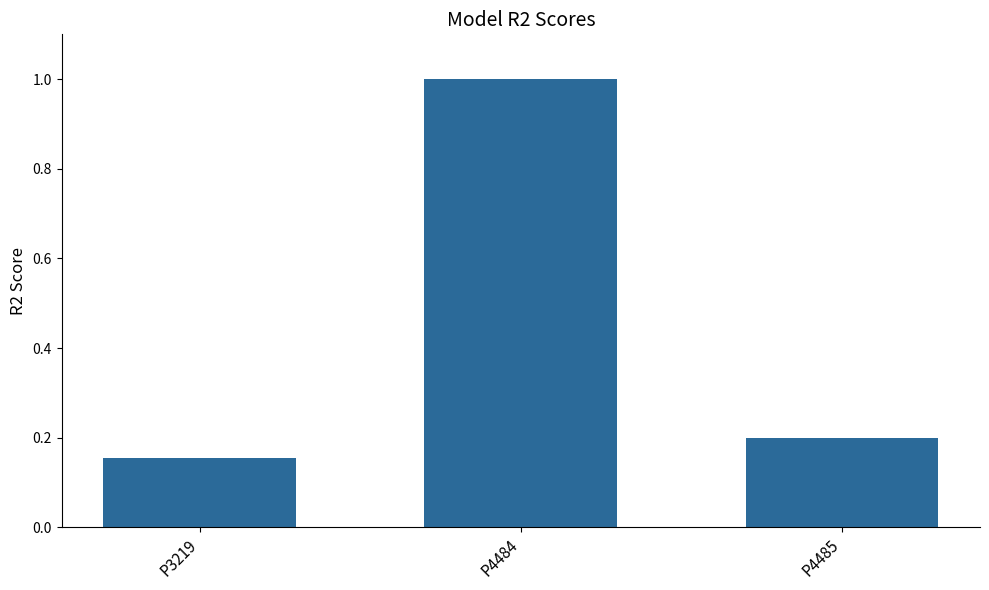

Rank the categories by value from highest to lowest.

P4484, P4485, P3219